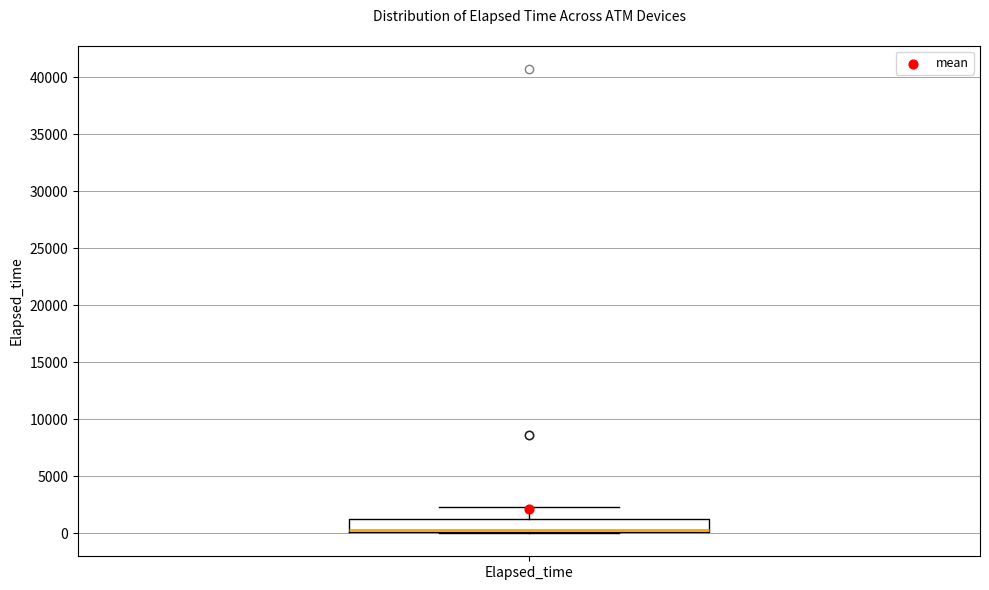

Read this box plot against the y-axis: the position of the median line, the range covered by the box, and the ends of both whiskers. The values are not printed on the chart, so give them approximately, as read against the axis.

median 500, box 0 to 1500, whiskers 0 to 2500